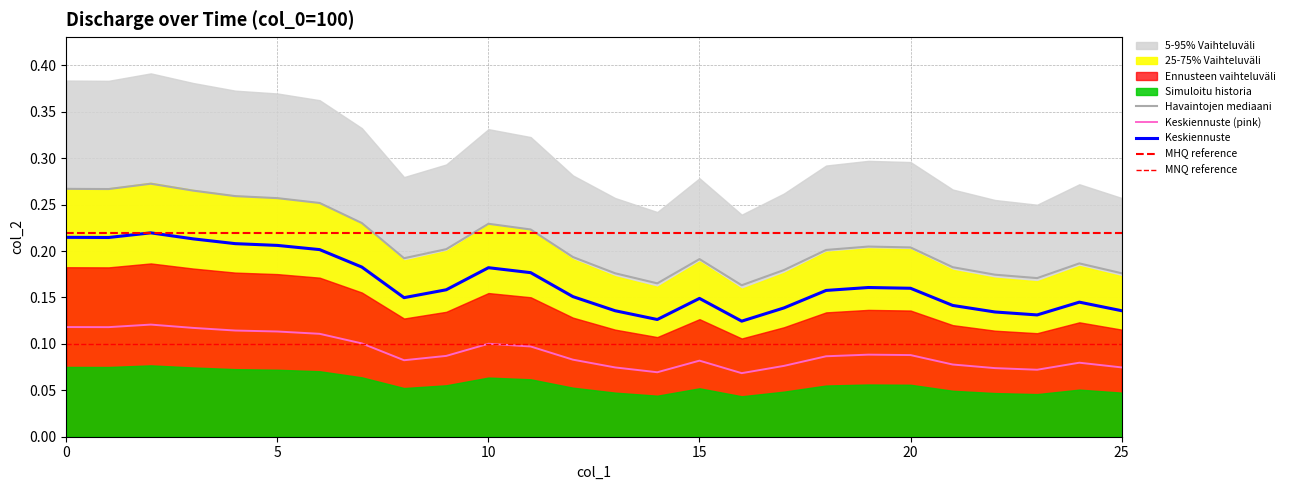

How many data points does each series have?

26